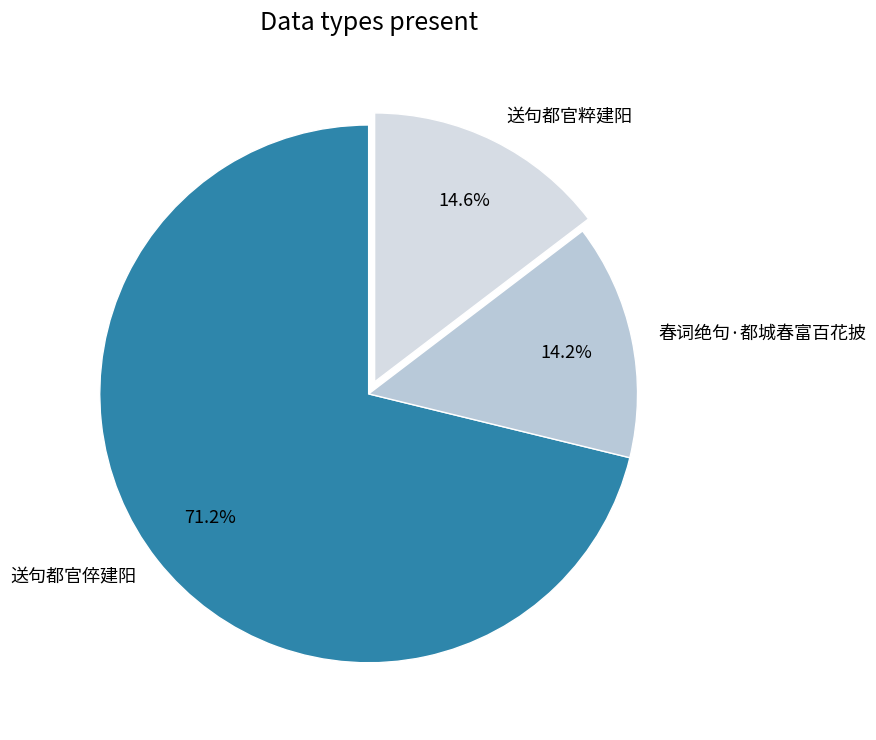

To the nearest percent, what portion does 送句都官倅建阳 represent?

71%